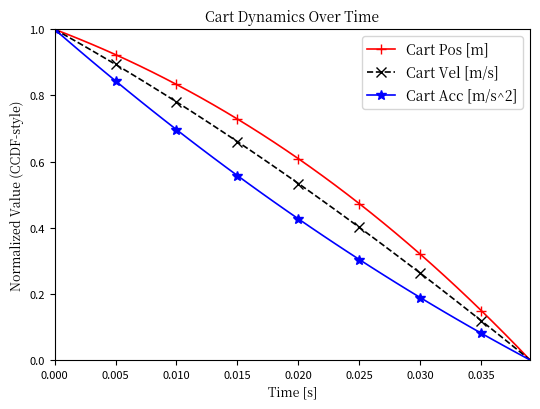

Which series has the largest range (max minus min)?

Cart Acc [m/s^2]